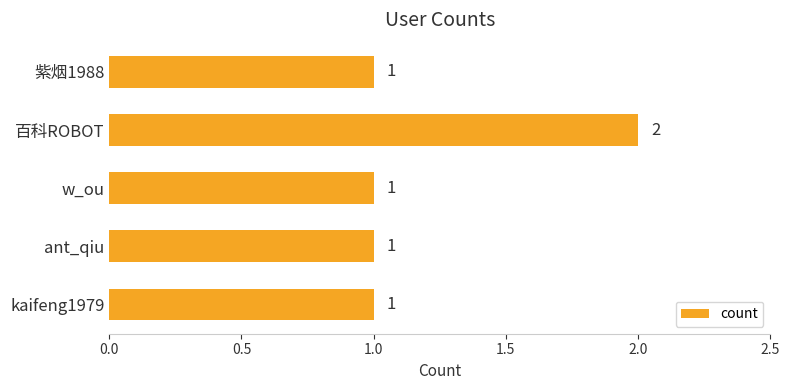

What is the sum of the values at ant_qiu and 百科ROBOT?

3